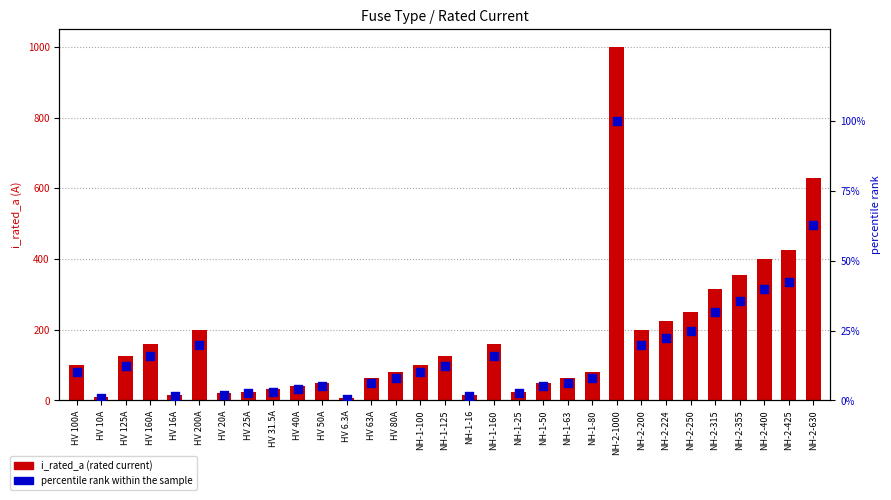

What is the total value across all series at NH-1-125?

137.5